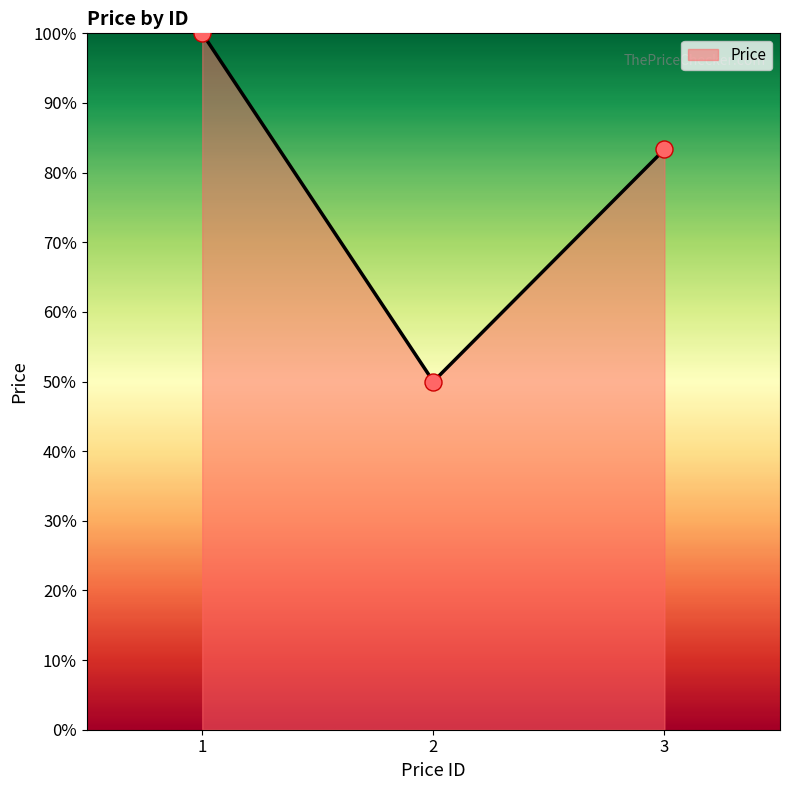

Which has a higher value, 3 or 2?

3